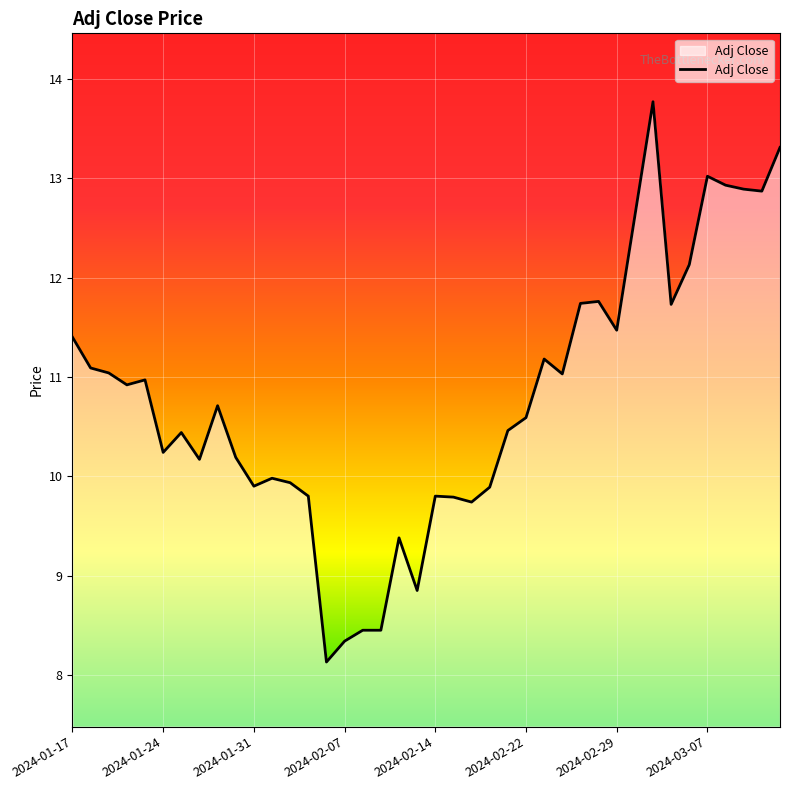

What is the difference between the maximum and minimum values?

5.6